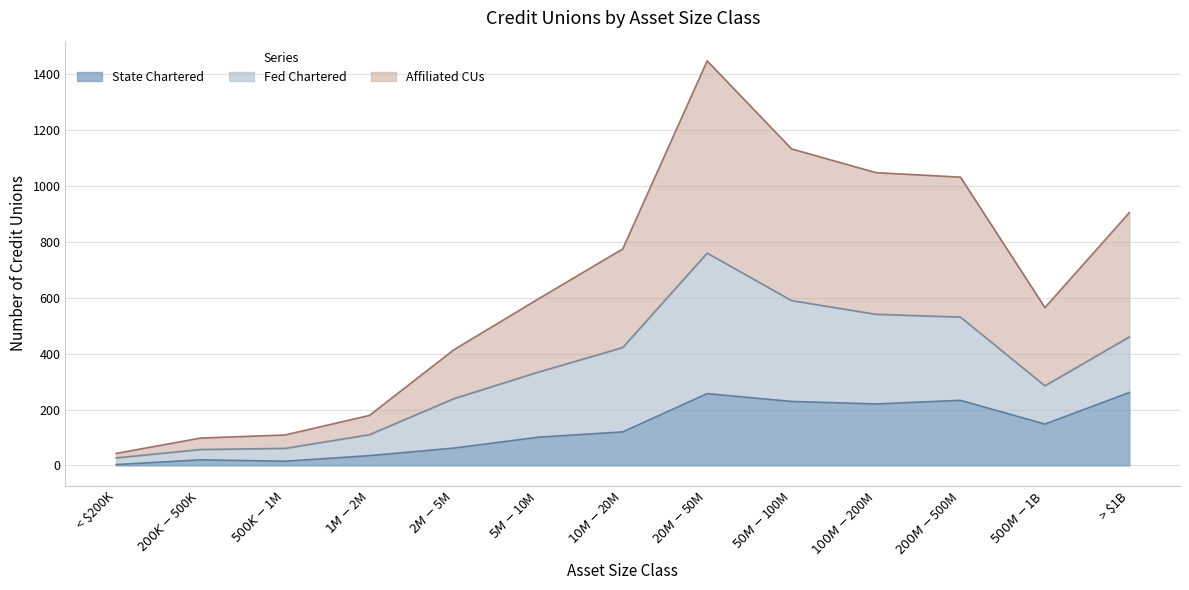

What is the greatest value displayed?

1448